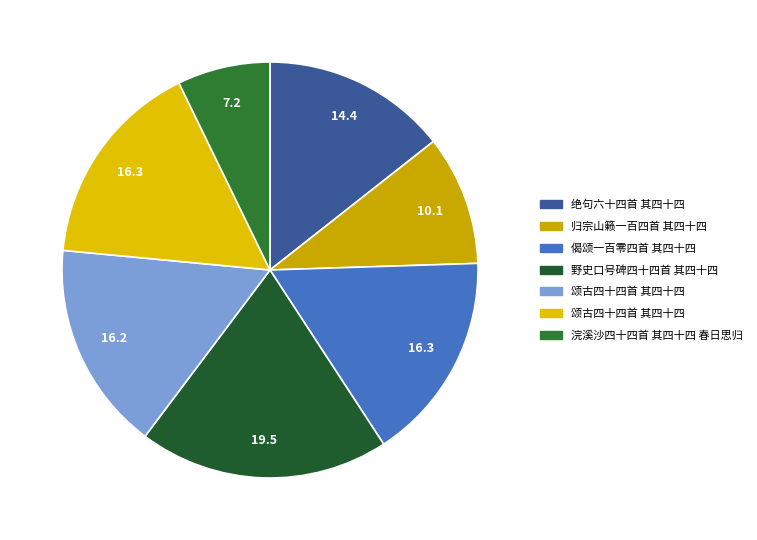

To the nearest percent, what is the difference between the largest and smallest slice percentages?

12%